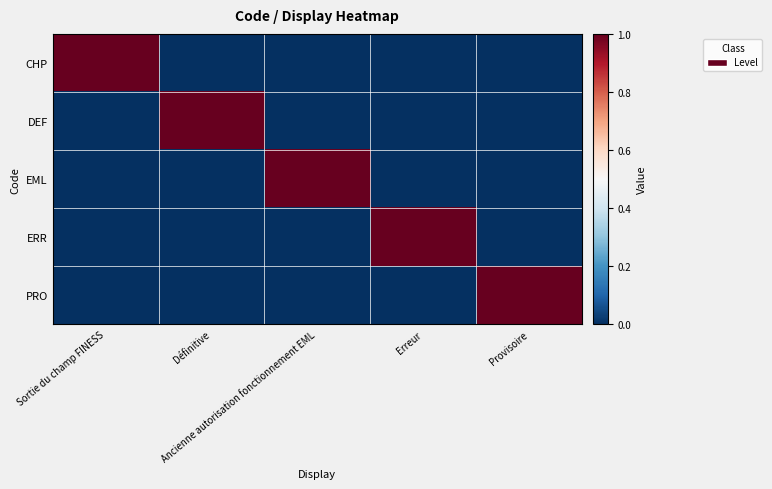

Which series has the largest range (max minus min)?

CHP